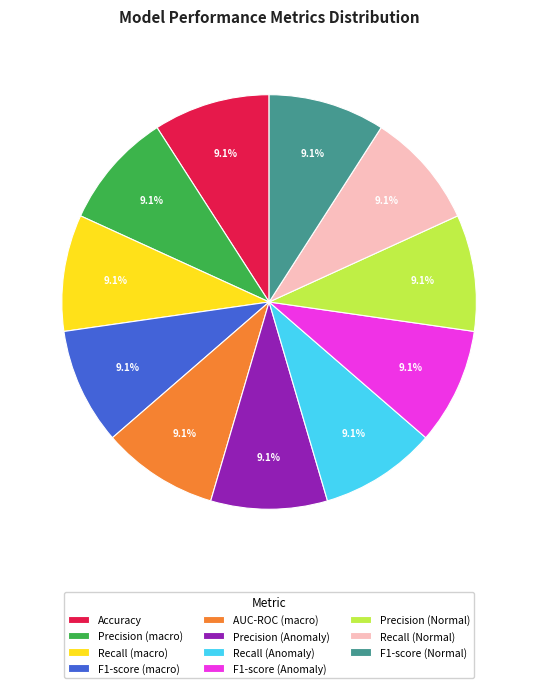

Is the sum of Precision (Anomaly) and Recall (Normal) greater than half?

No